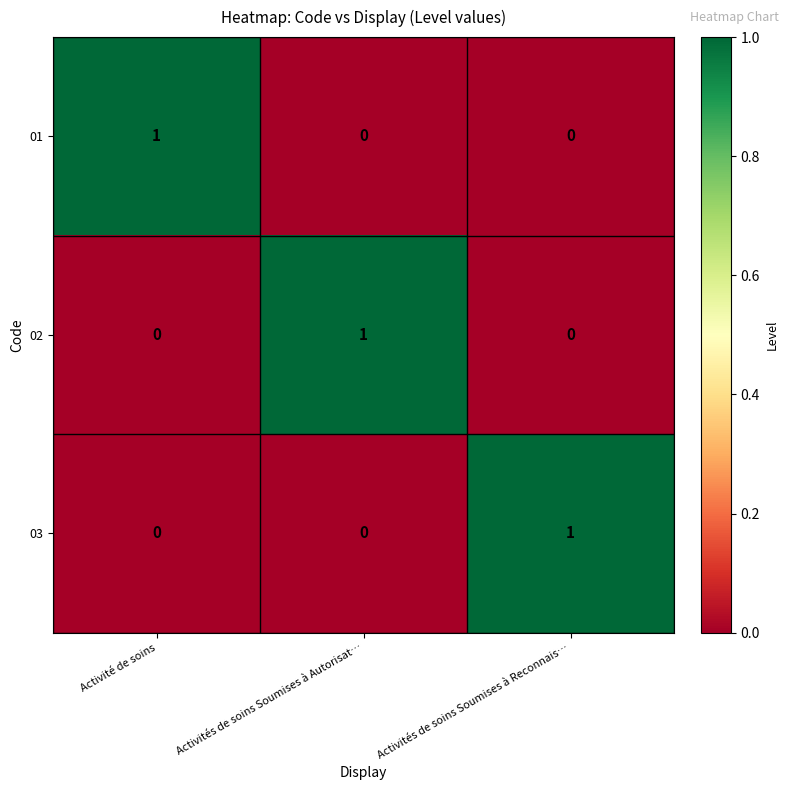

How many 02 values are between 0 and 1?

3